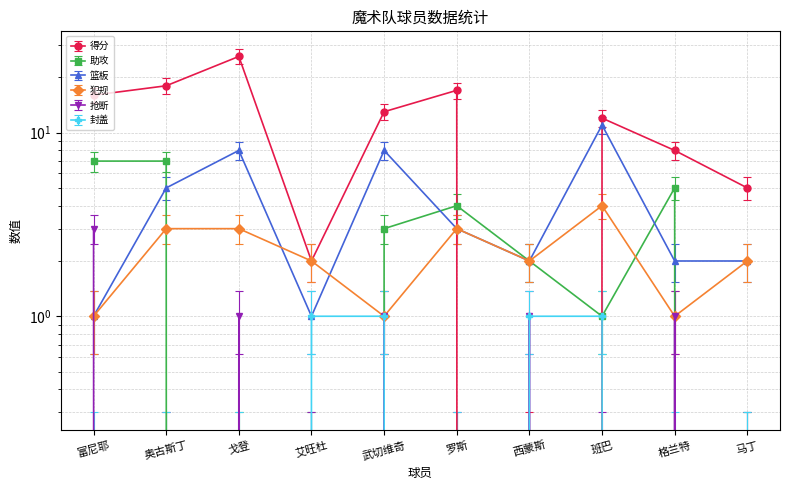

What is the sum of the 助攻 values at 富尼耶 and 罗斯?

11.0